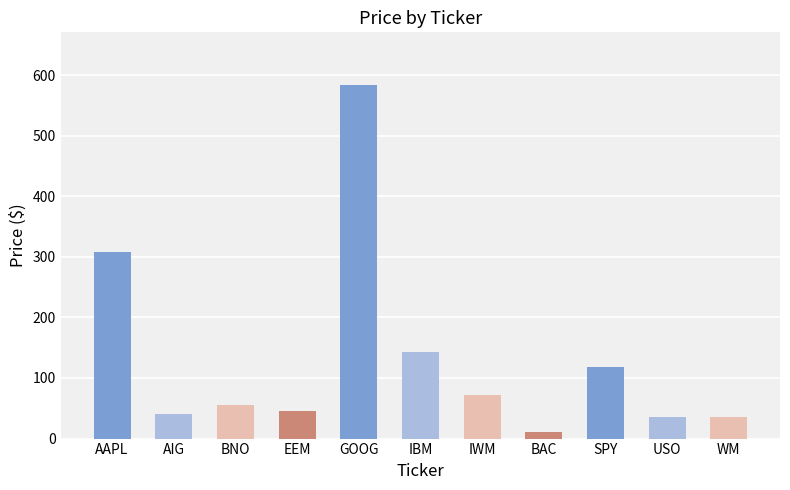

Which has a higher value, USO or SPY?

SPY